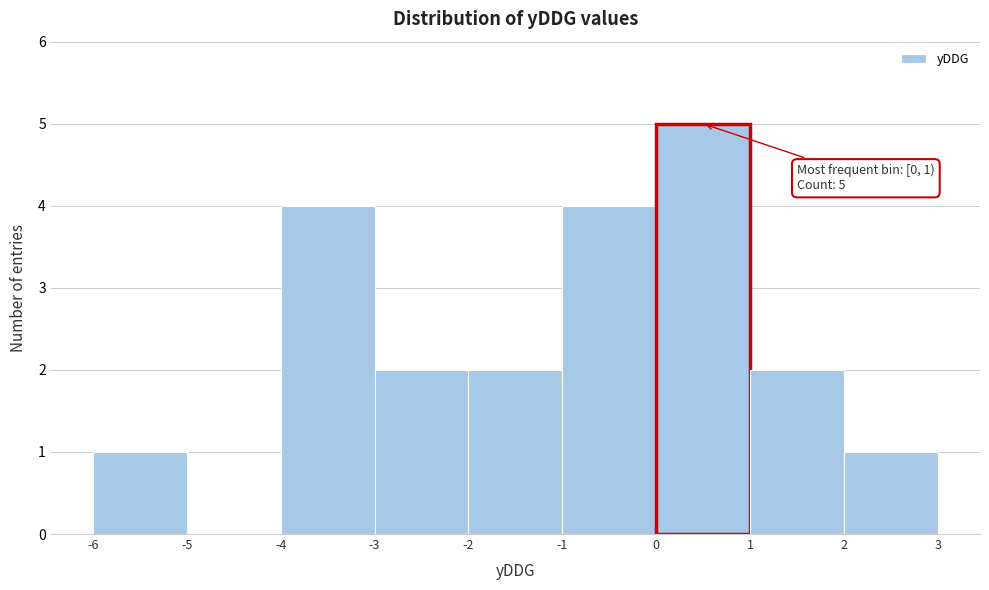

Which range on the x-axis has the tallest bar?

0 to 1